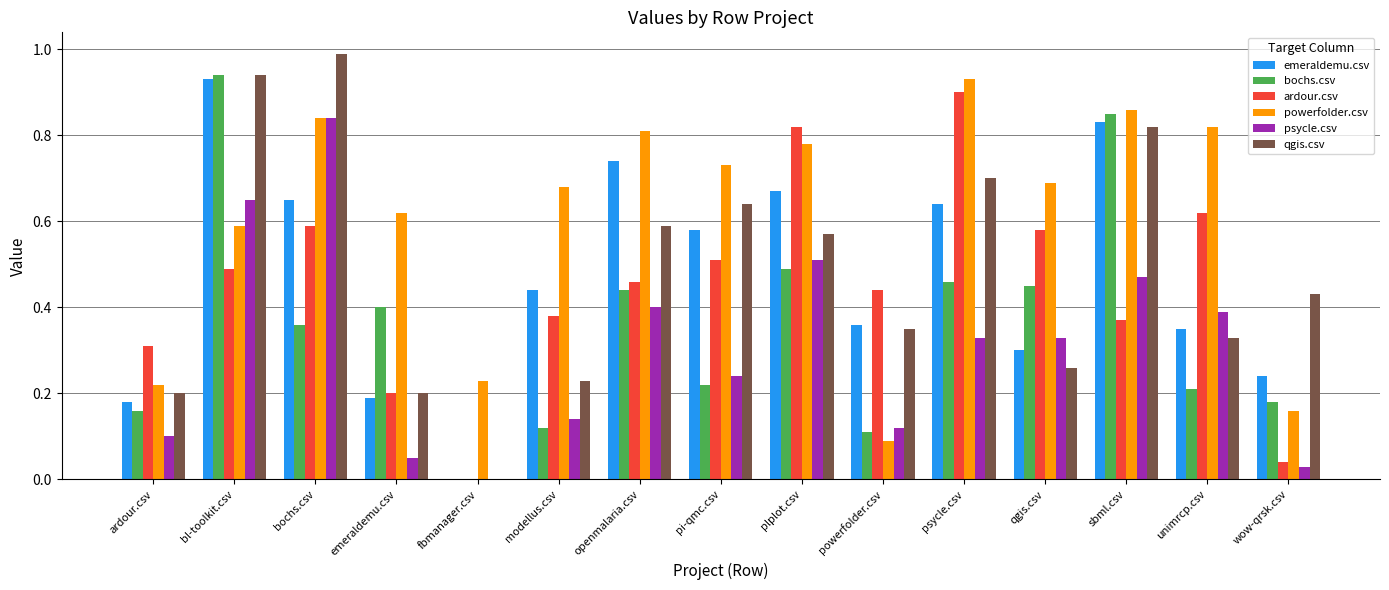

What is the greatest value displayed?

1.0